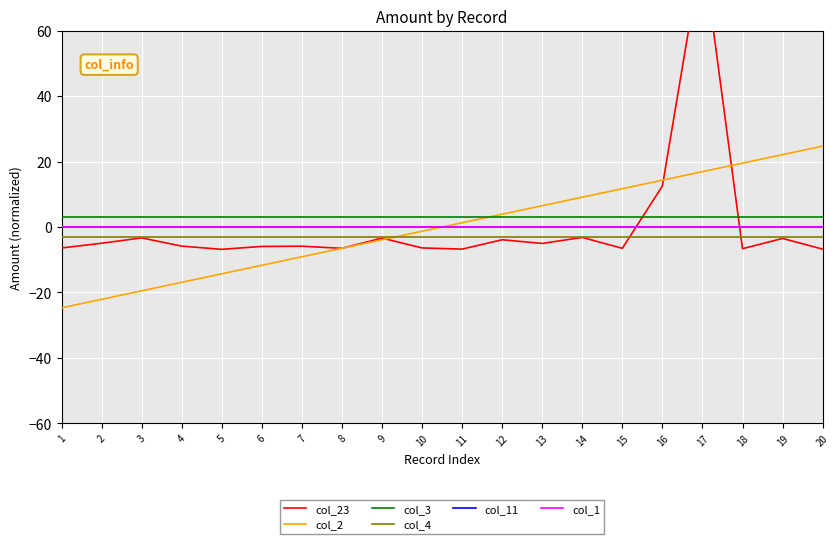

What is the spread (max minus min) of values at 8?

9.5